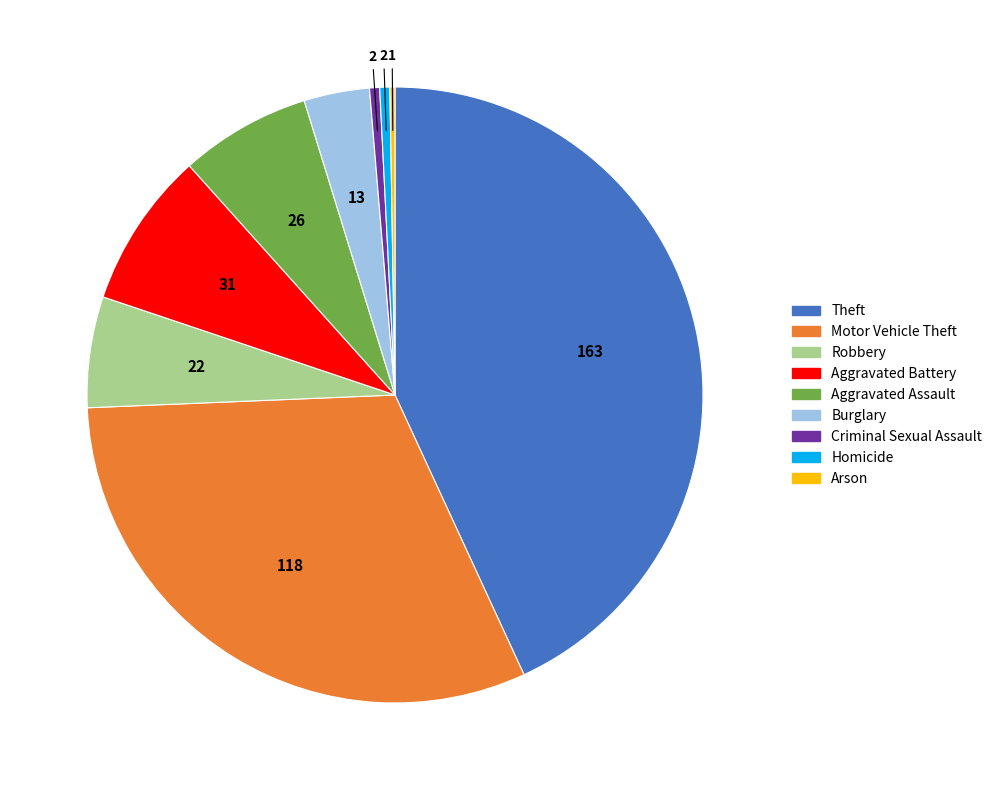

What is the largest slice in the pie chart?

Theft